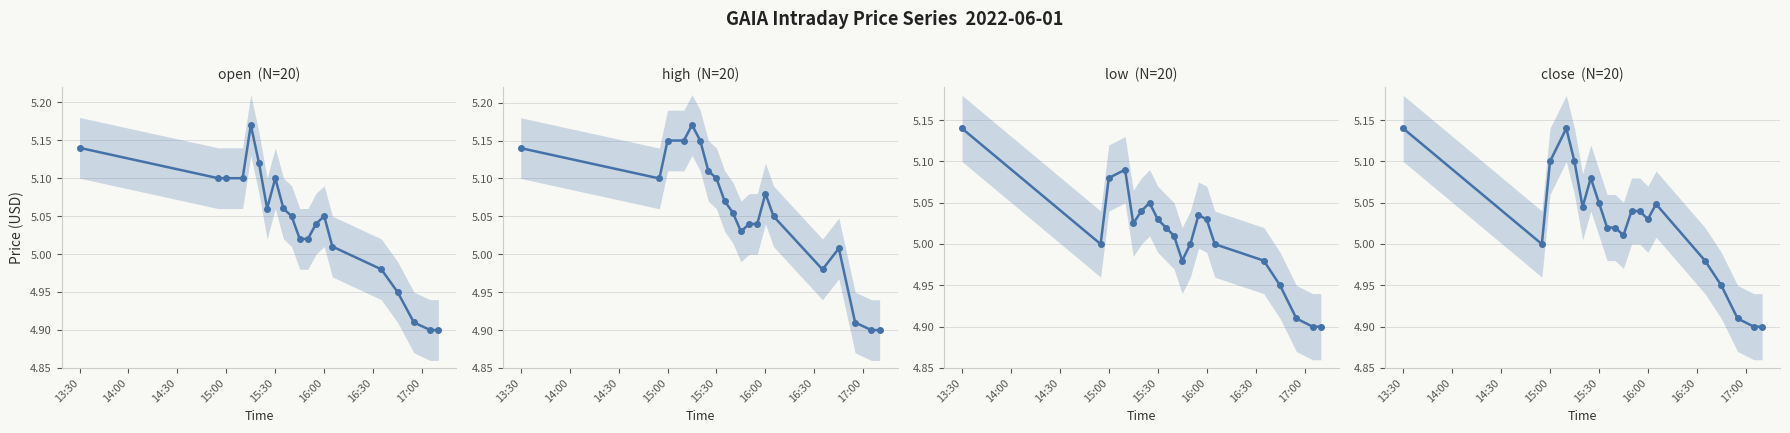

What is the difference between the maximum and second lowest values in the open series?

0.3